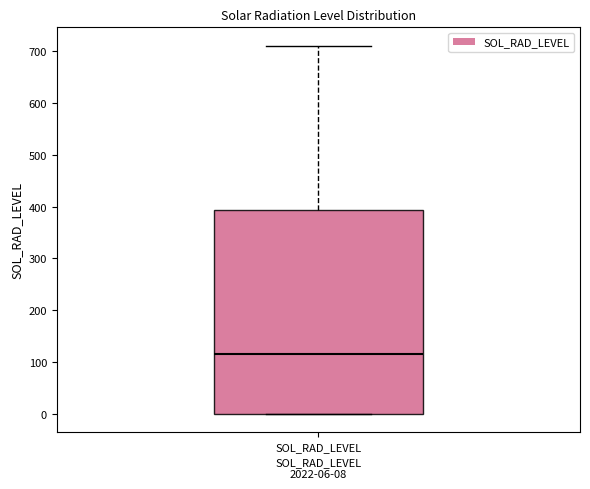

Read this box plot against the y-axis: the position of the median line, the range covered by the box, and the ends of both whiskers. The values are not printed on the chart, so give them approximately, as read against the axis.

median 120, box 0 to 390, whiskers 0 to 710